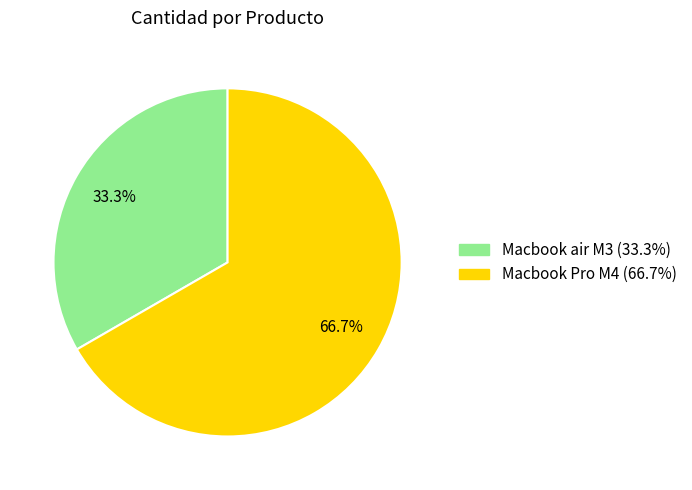

To the nearest percent, what portion does Macbook air M3 represent?

33%